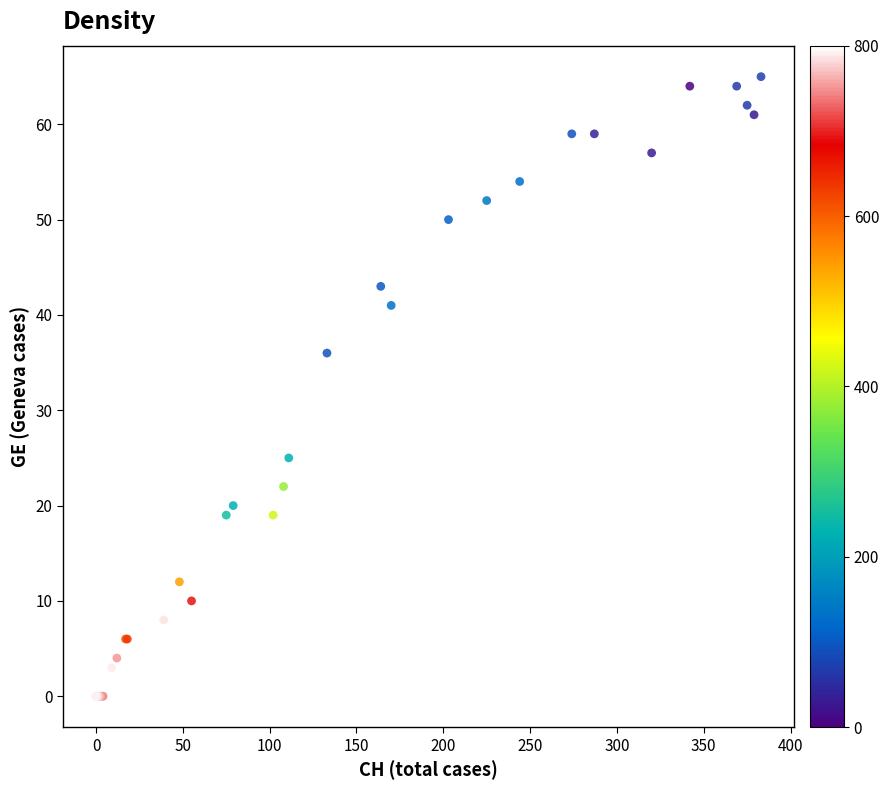

What Y value in the scatter plot is closest to 32?

36